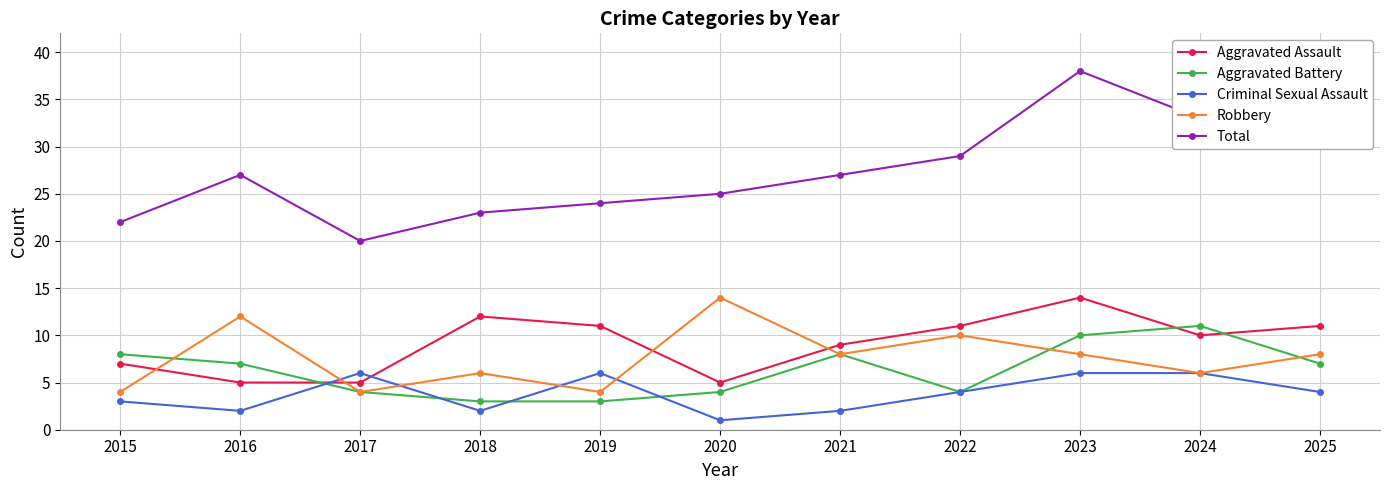

In Total, how many points are higher than both neighbors (excluding endpoints)?

2